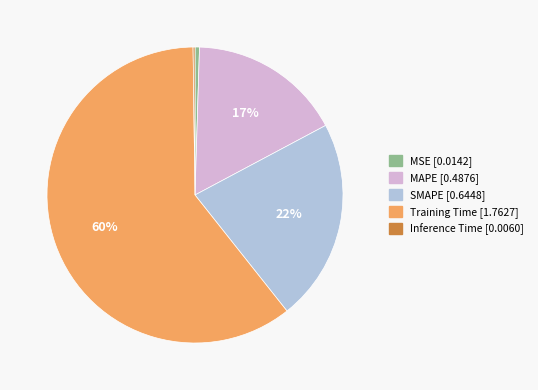

To the nearest percent, what is the average slice percentage?

20%